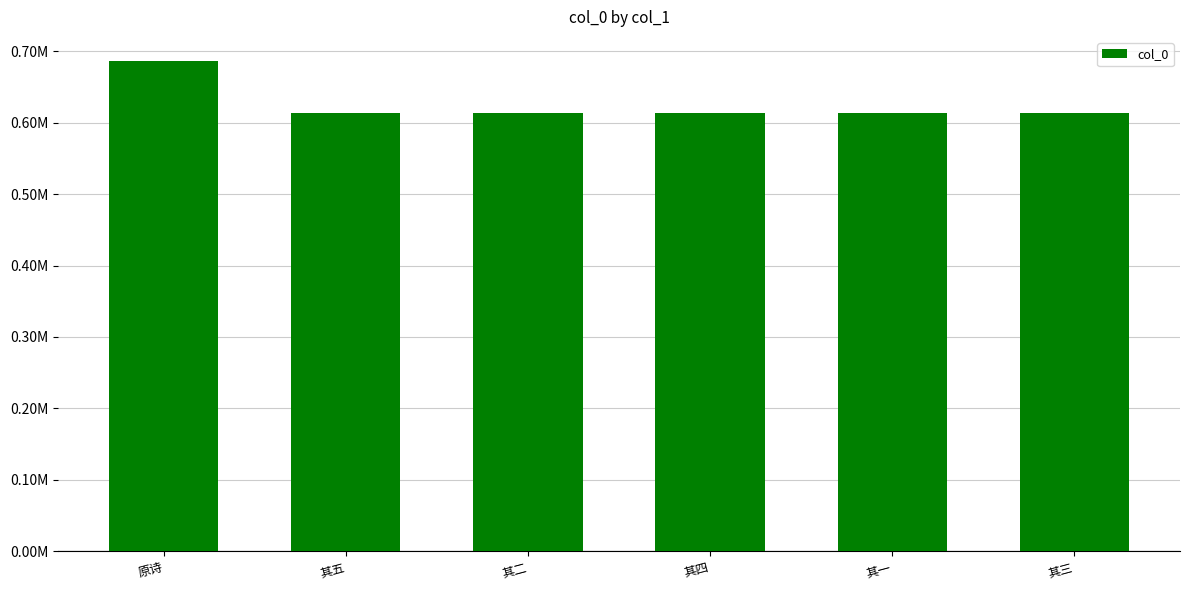

The chart shows a value of 889226 at 其二. True or false?

False